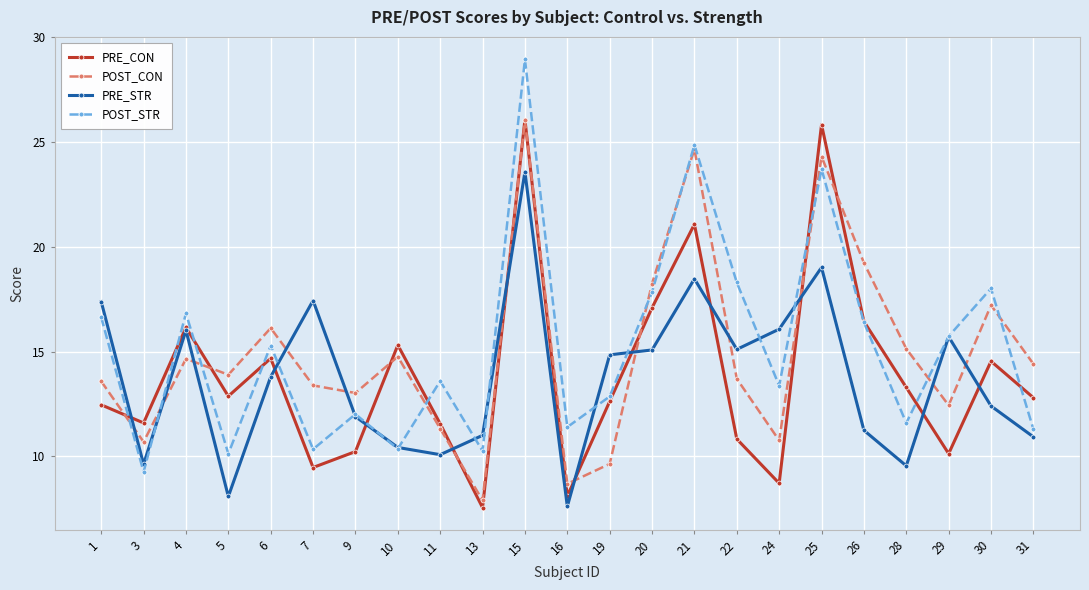

What is the sum of the PRE_CON values at 24 and 29?

18.8